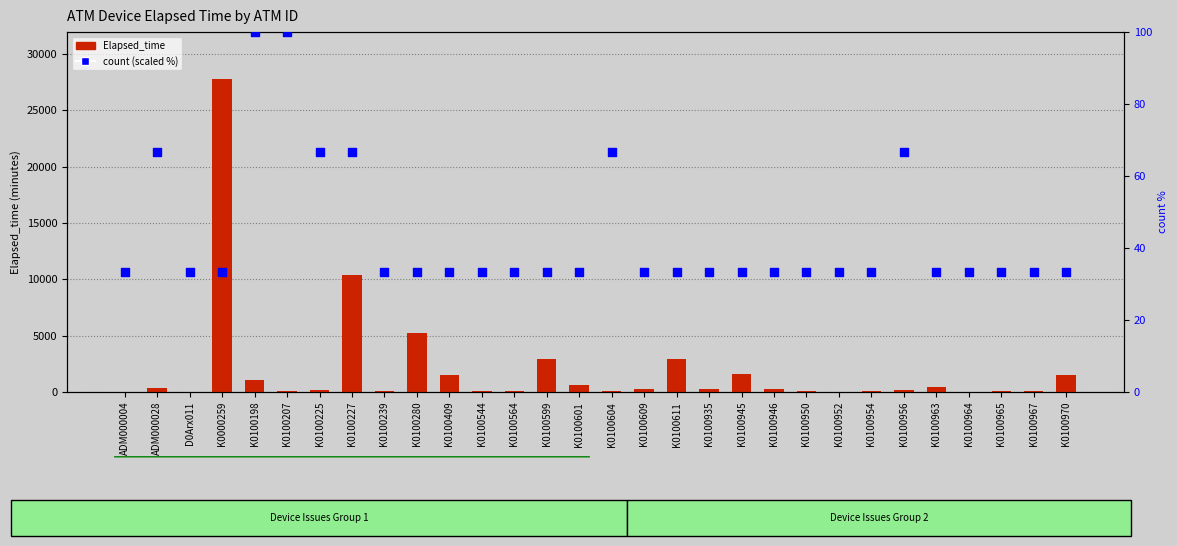

At which category is the sum across all series the highest?

K0000259